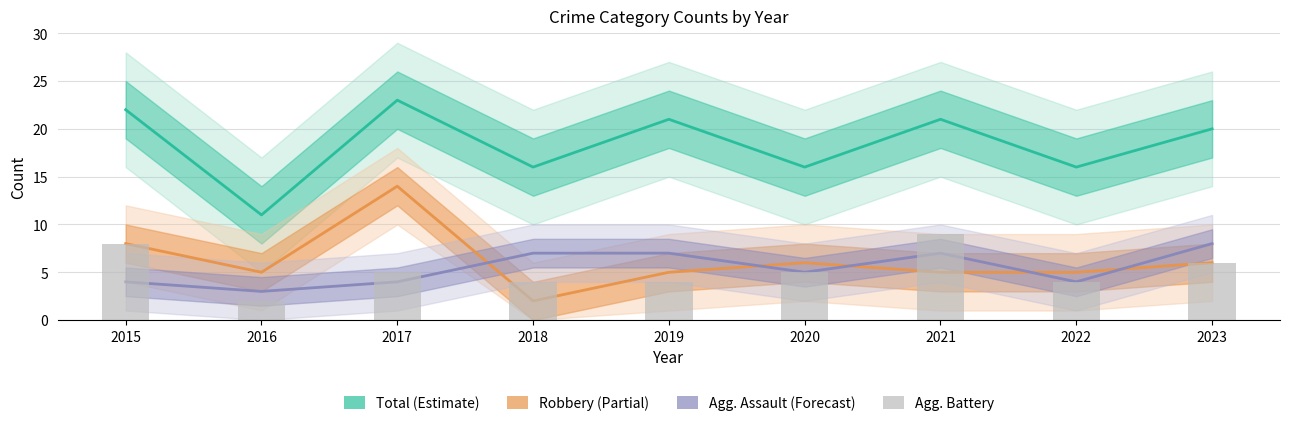

What is the value of the Total bar at the 5th from the left?

21